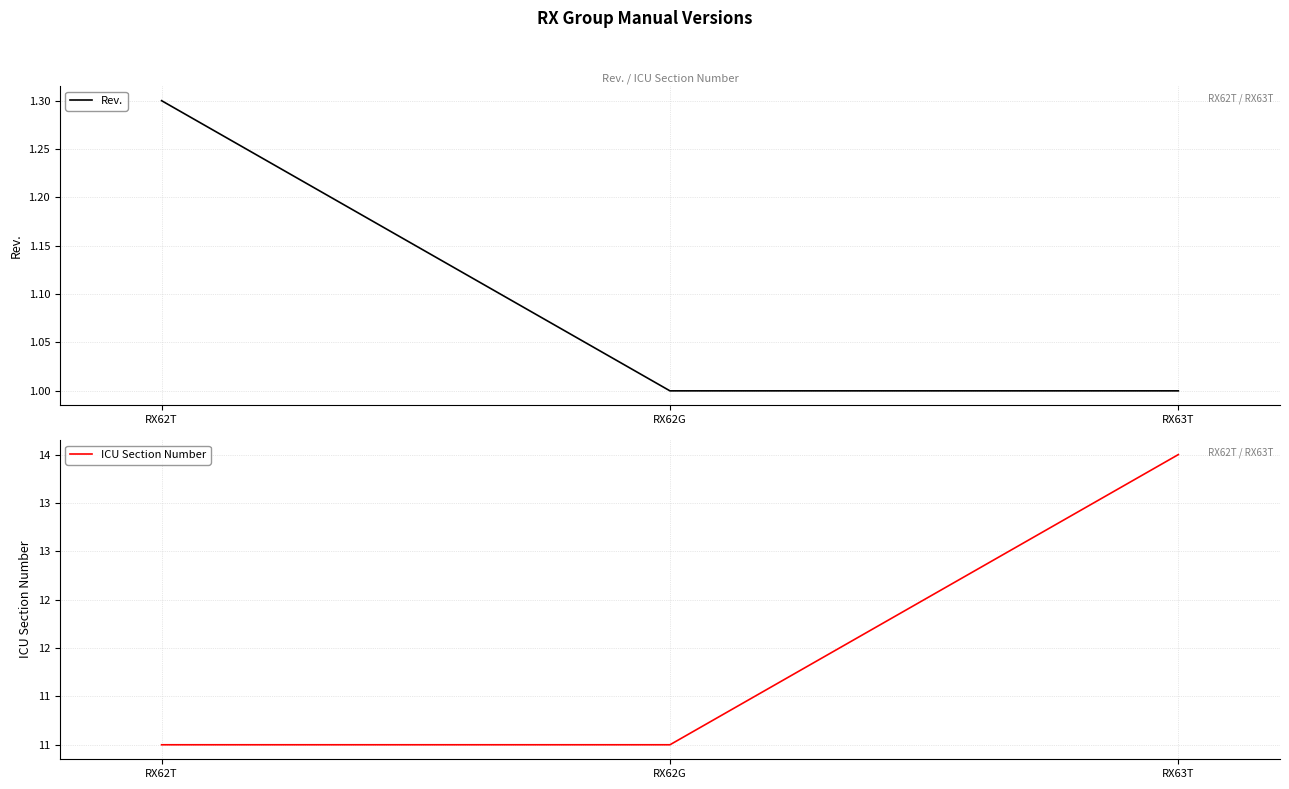

What is the label of the 1st point from the left?

RX62T